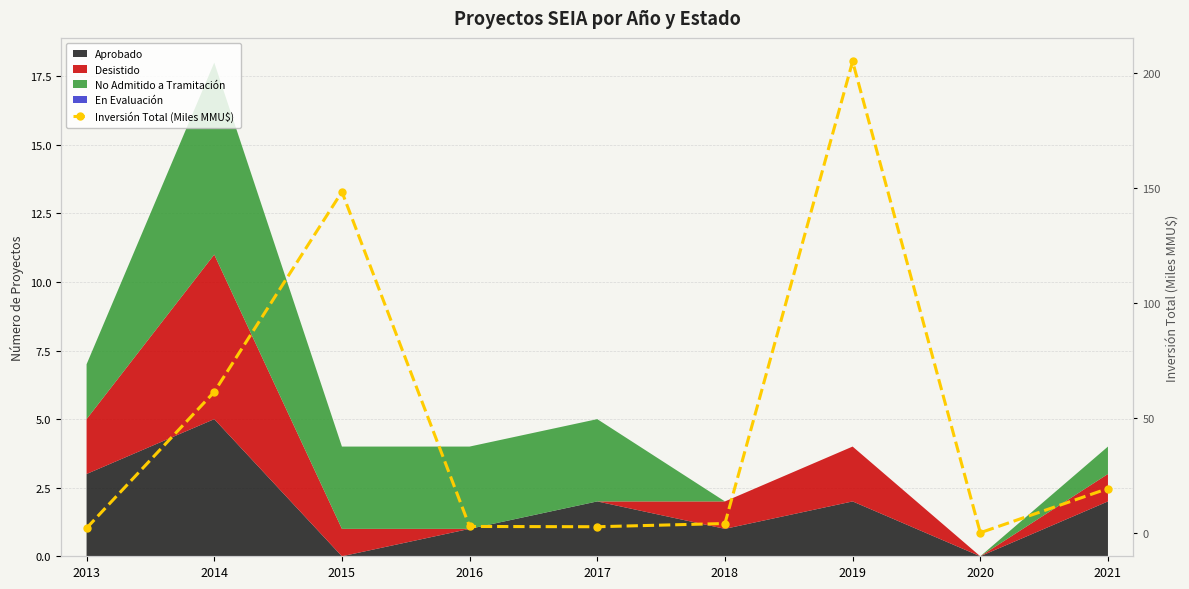

Between 2019 and 2020, which is larger?

2019